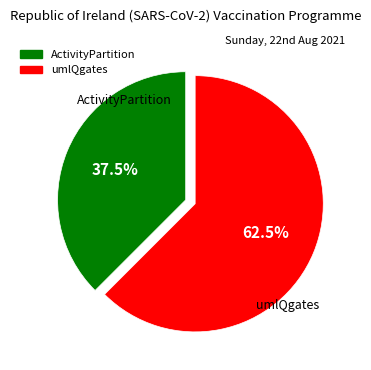

Which slice is the largest?

umlQgates